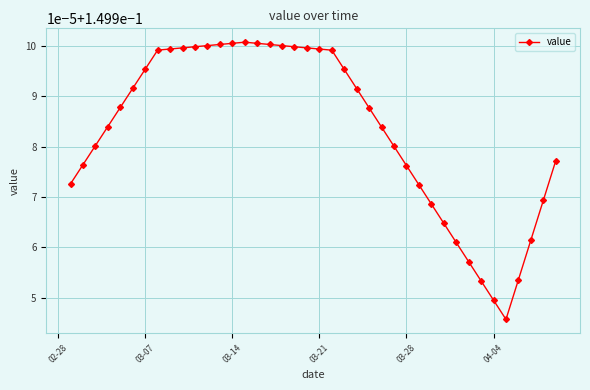

Does the chart have visible grid lines?

Yes